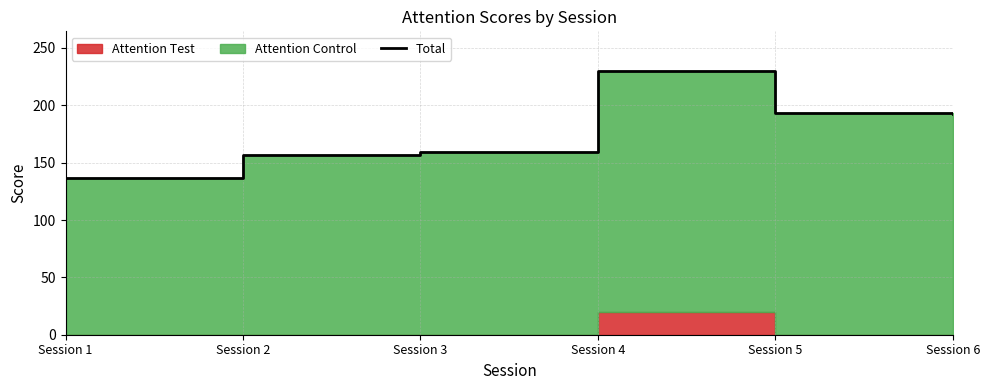

Read the value at Session 3, to the nearest 5.

160